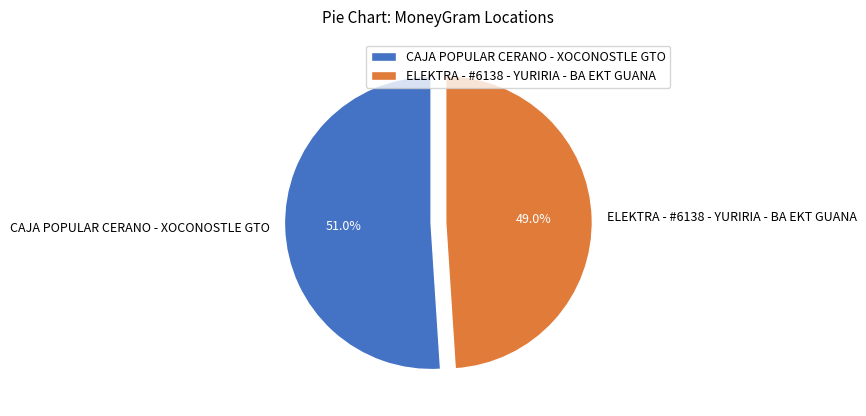

What is the ratio of the value at CAJA POPULAR CERANO - XOCONOSTLE GTO to the value at ELEKTRA - #6138 - YURIRIA - BA EKT GUANA?

1.0